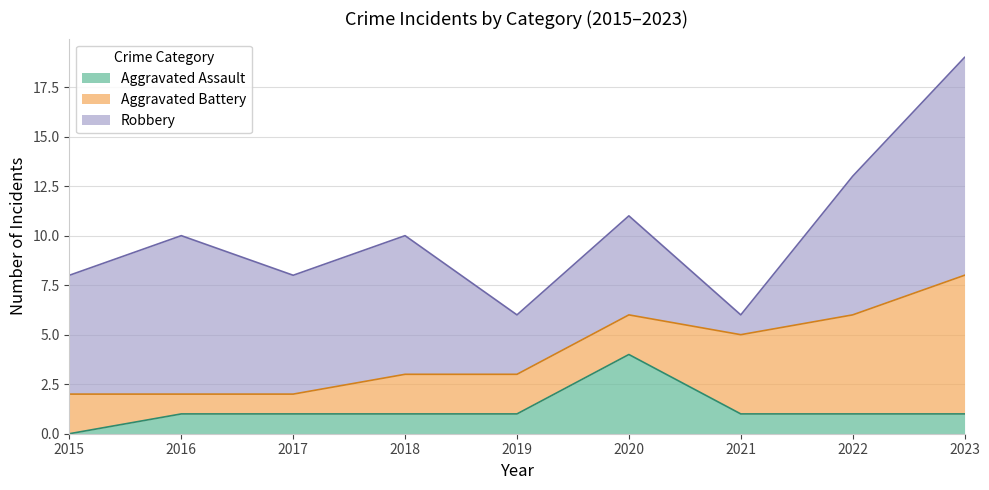

Count the number of data series in this chart.

3